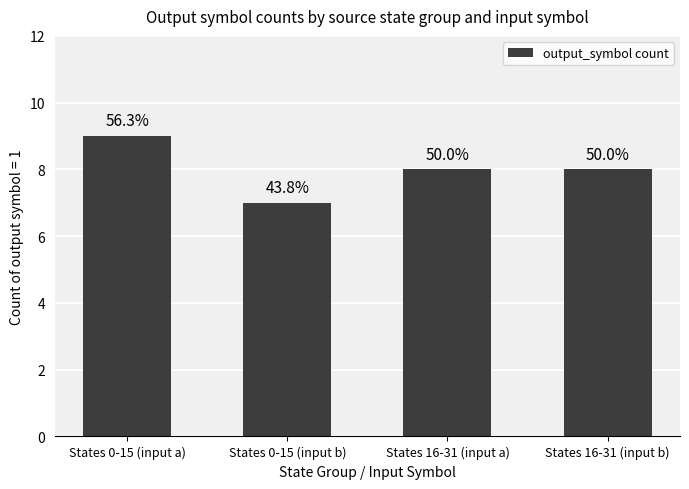

Rank the categories by value from lowest to highest.

States 0-15 (input b), States 16-31 (input a), States 16-31 (input b), States 0-15 (input a)